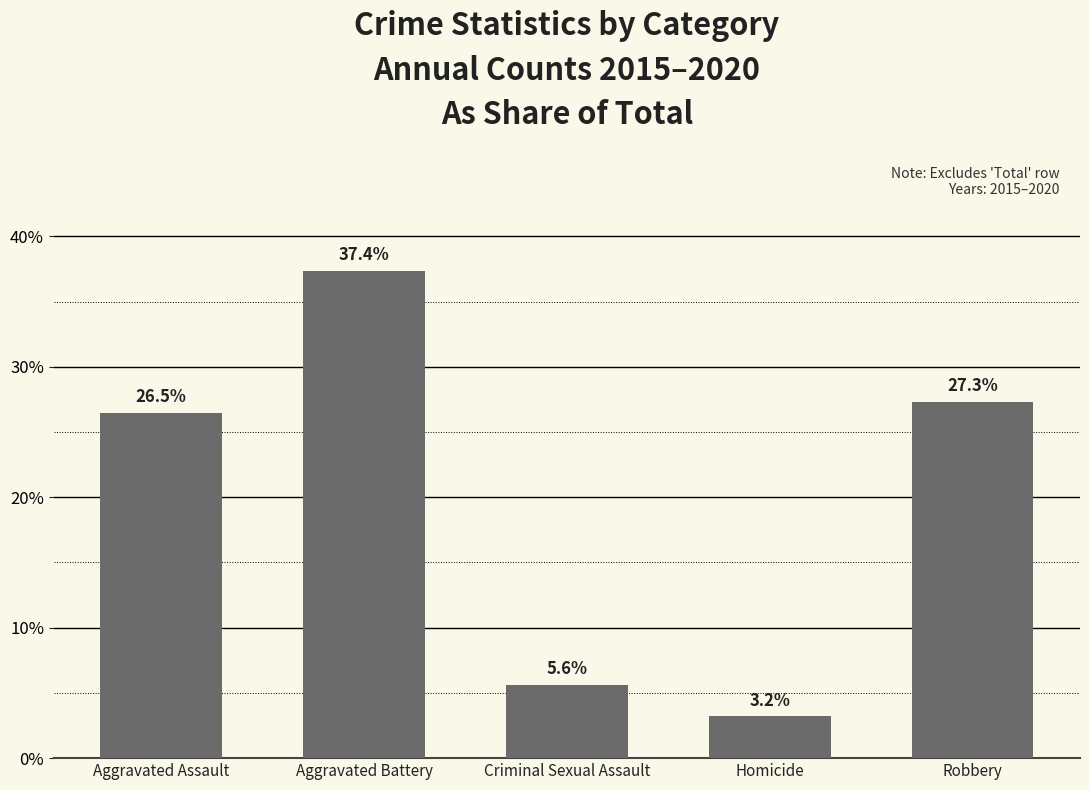

The value at Aggravated Assault is 0.1. True or false?

False